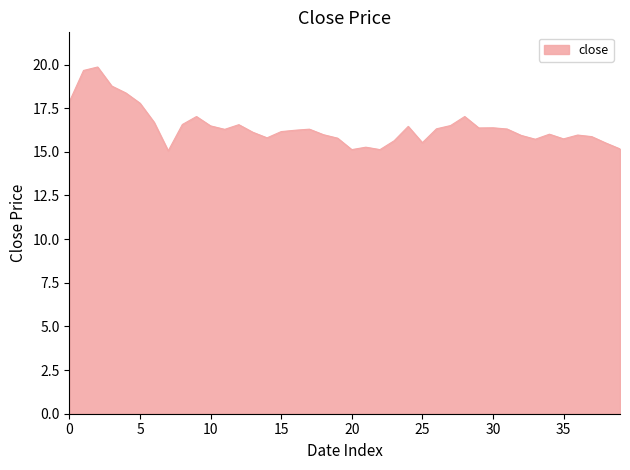

How many distinct data groups are displayed?

1